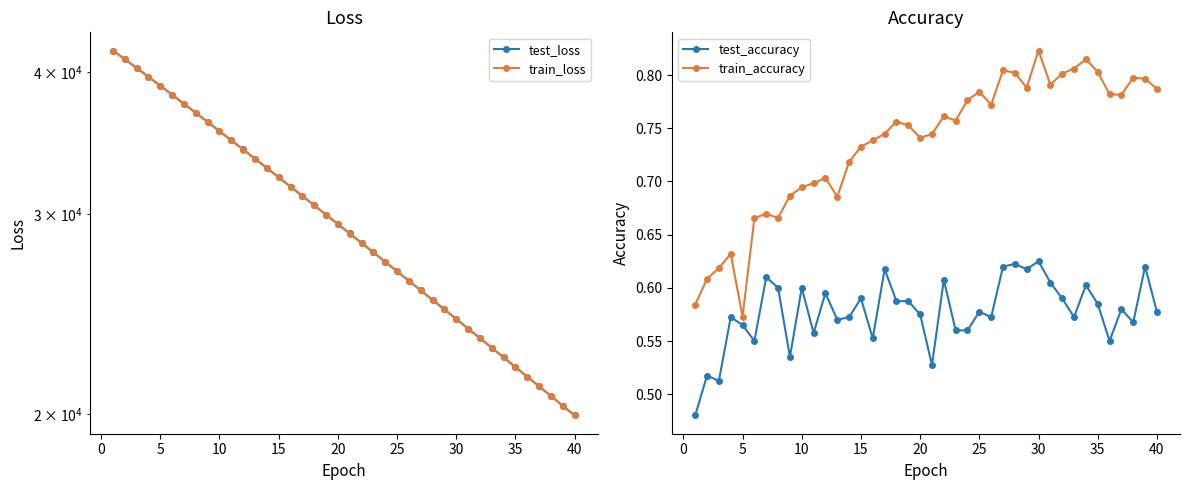

Count the test_accuracy values in the range 0 to 1.

40